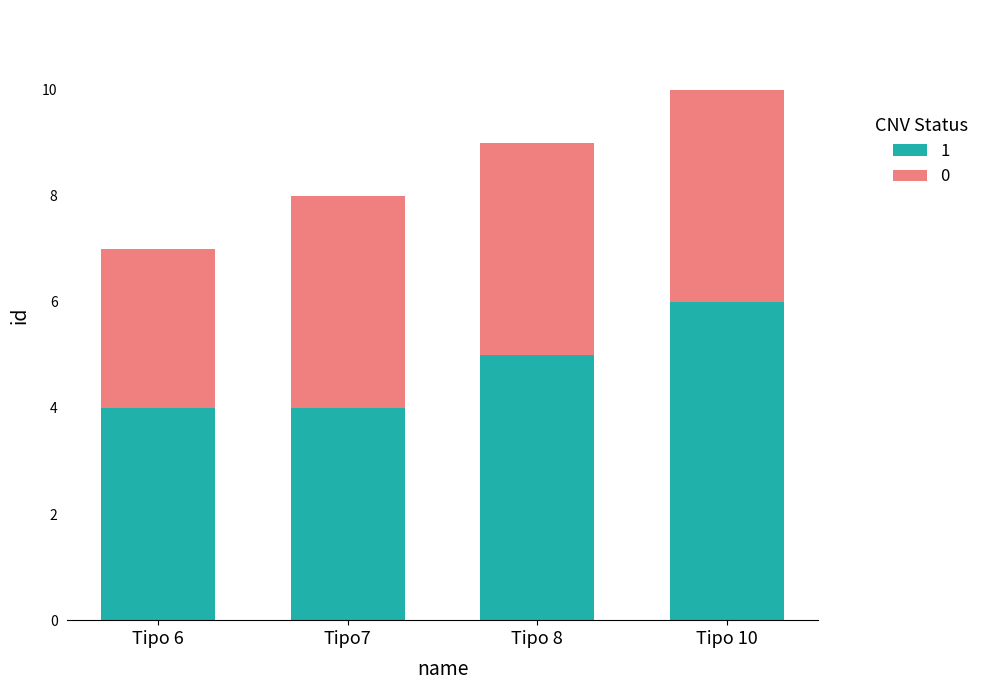

What is the average value of the 1 series?

5